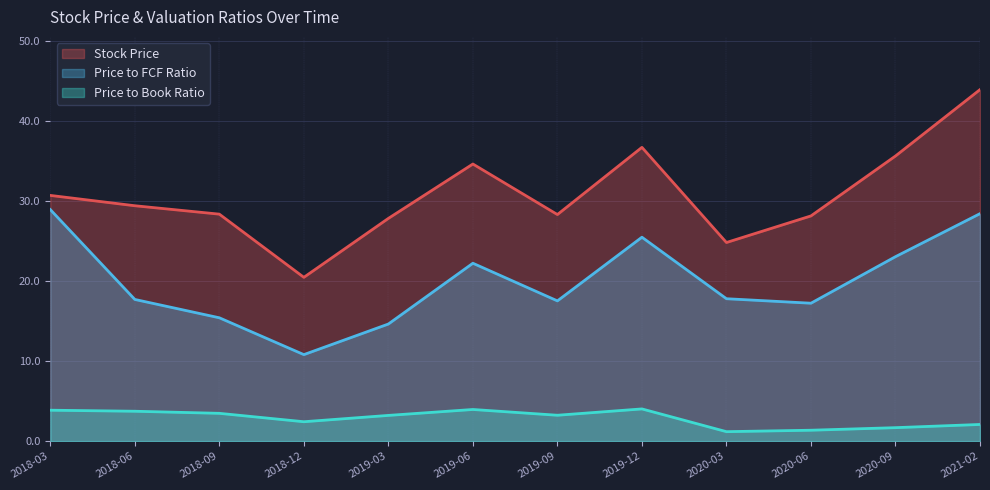

True or false: Price to Book Ratio and Stock Price intersect in this chart.

False